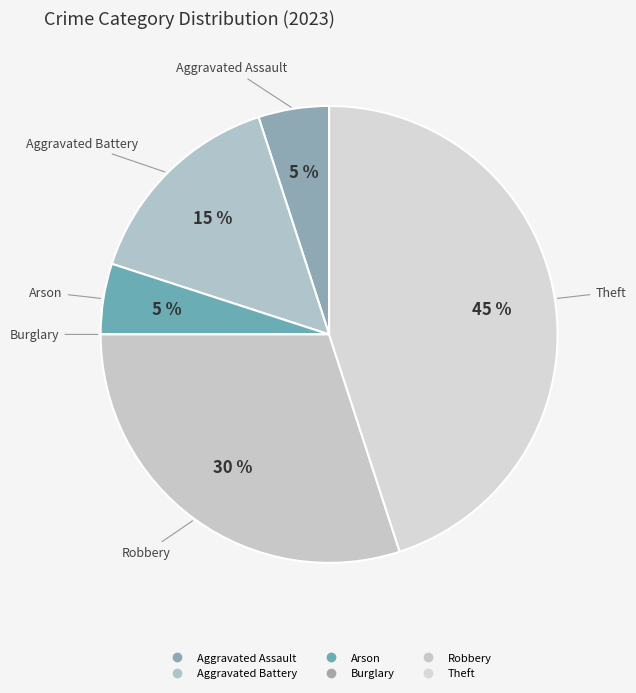

Count the number of slices in the pie.

6